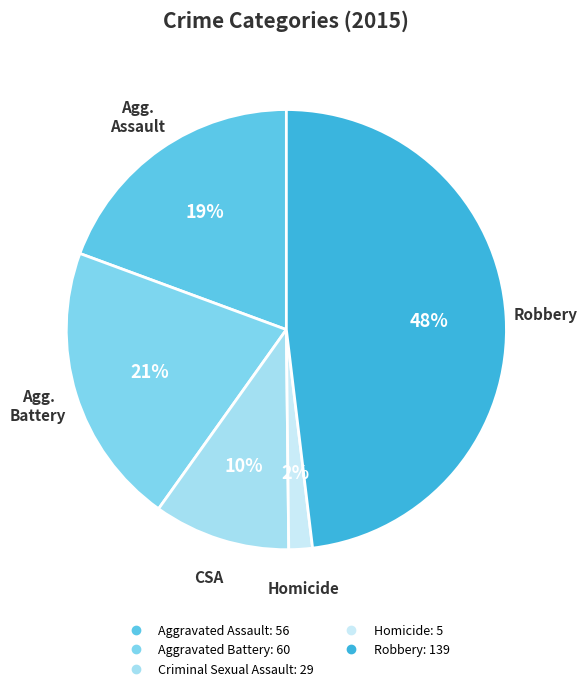

The Aggravated Battery slice represents 6% of the pie. True or false?

False